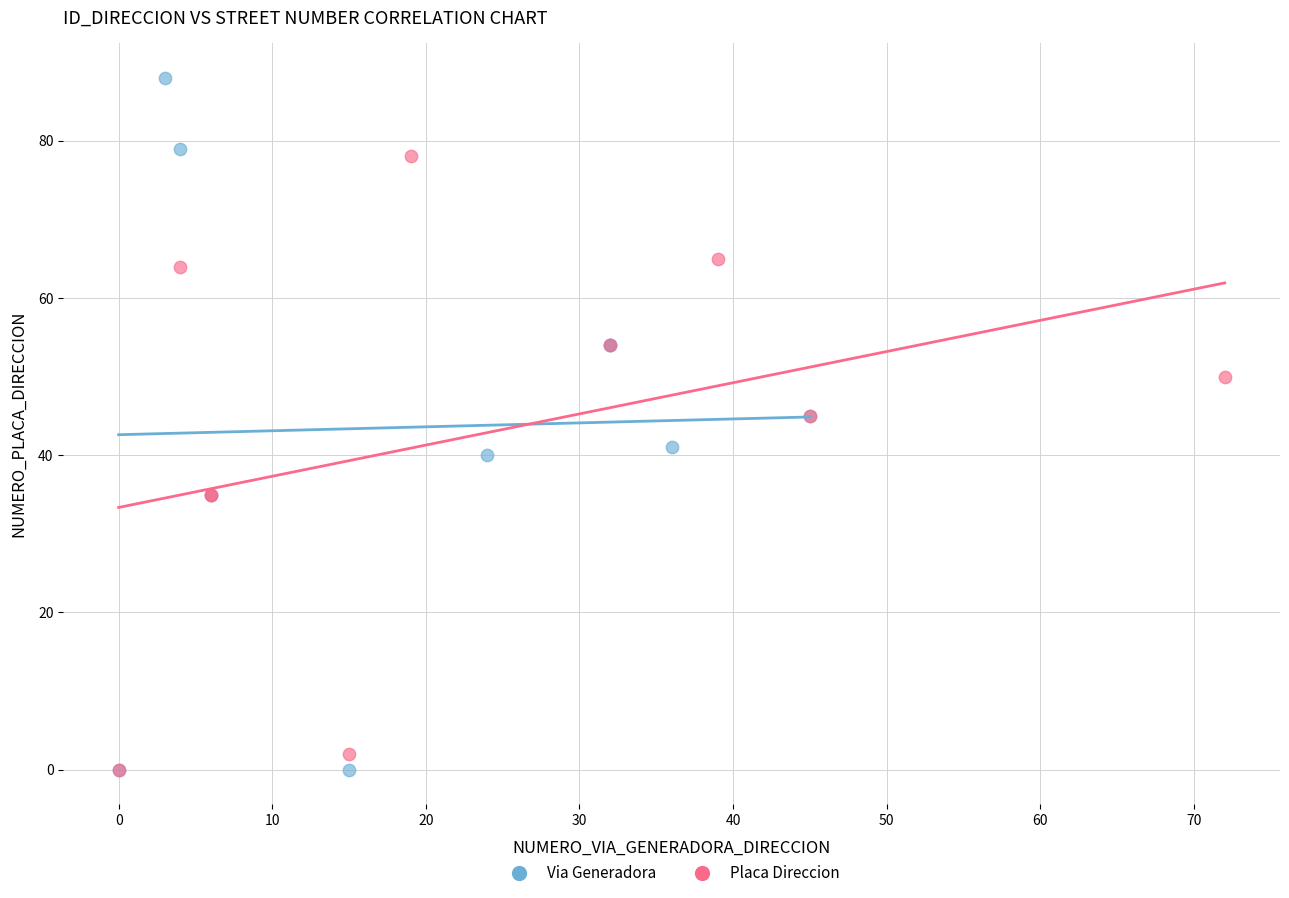

What are all the series names shown in the legend?

Via Generadora, Placa Direccion